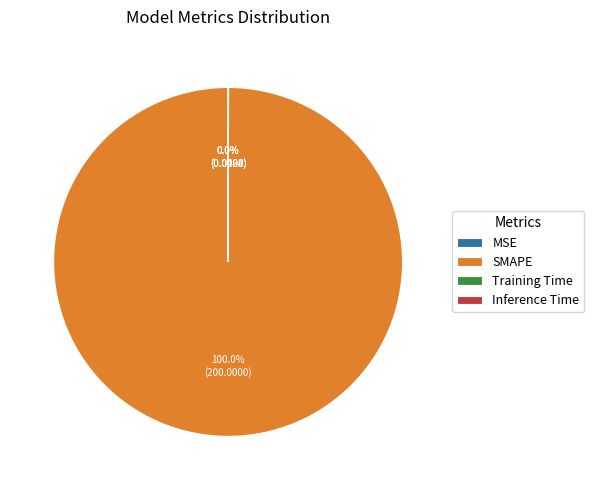

Count the number of slices in the pie.

4